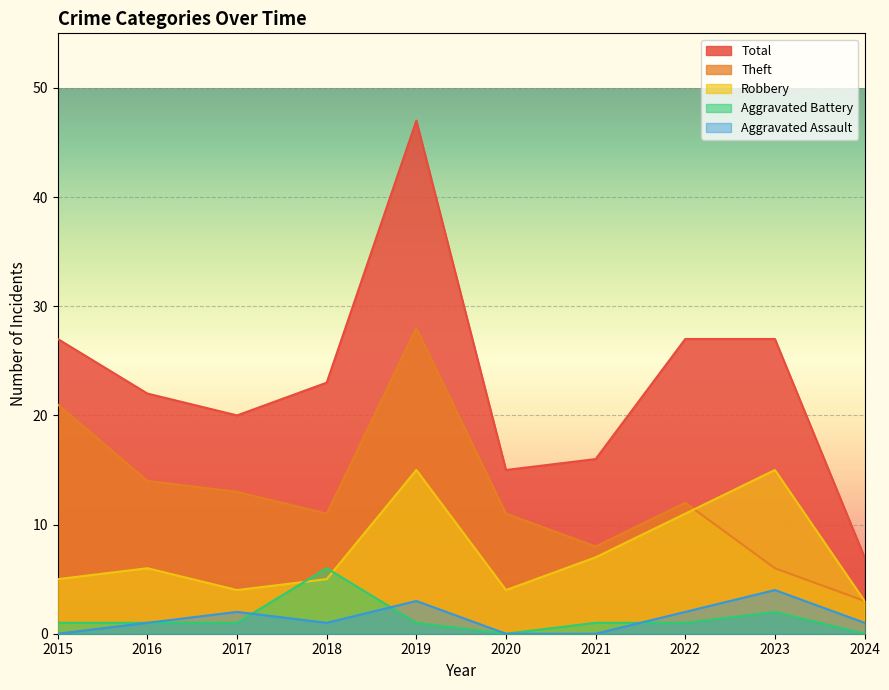

What is the sum of all Aggravated Battery values?

14